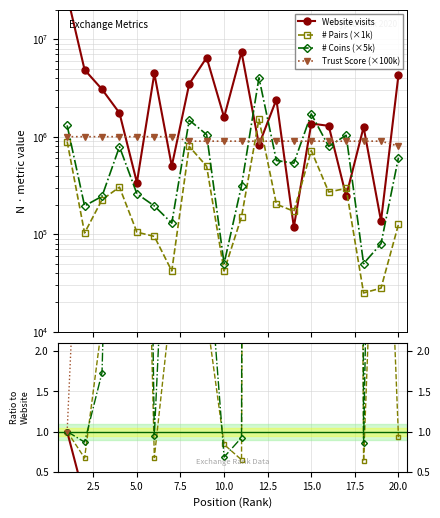

How many interior local valleys does the # Coins (×5k) series have?

6